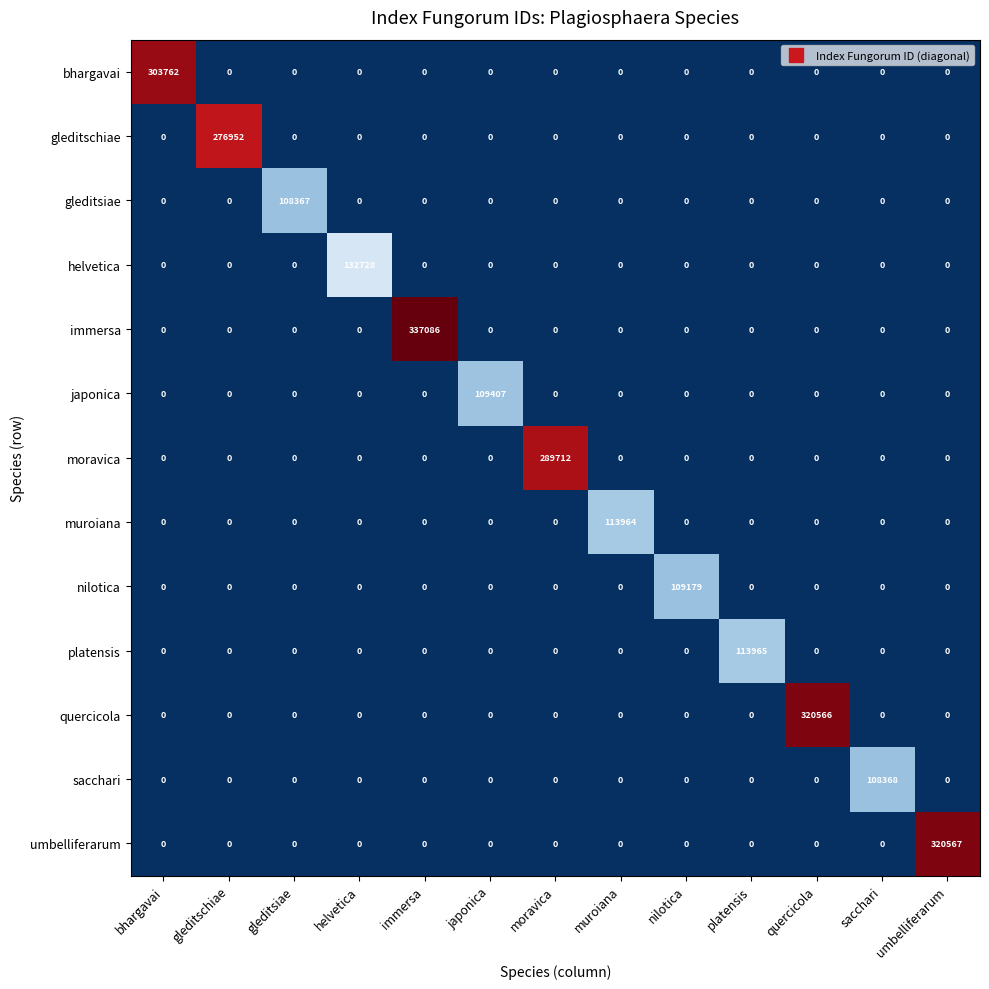

What is the difference between the maximum and minimum values in the gleditsiae series?

108367